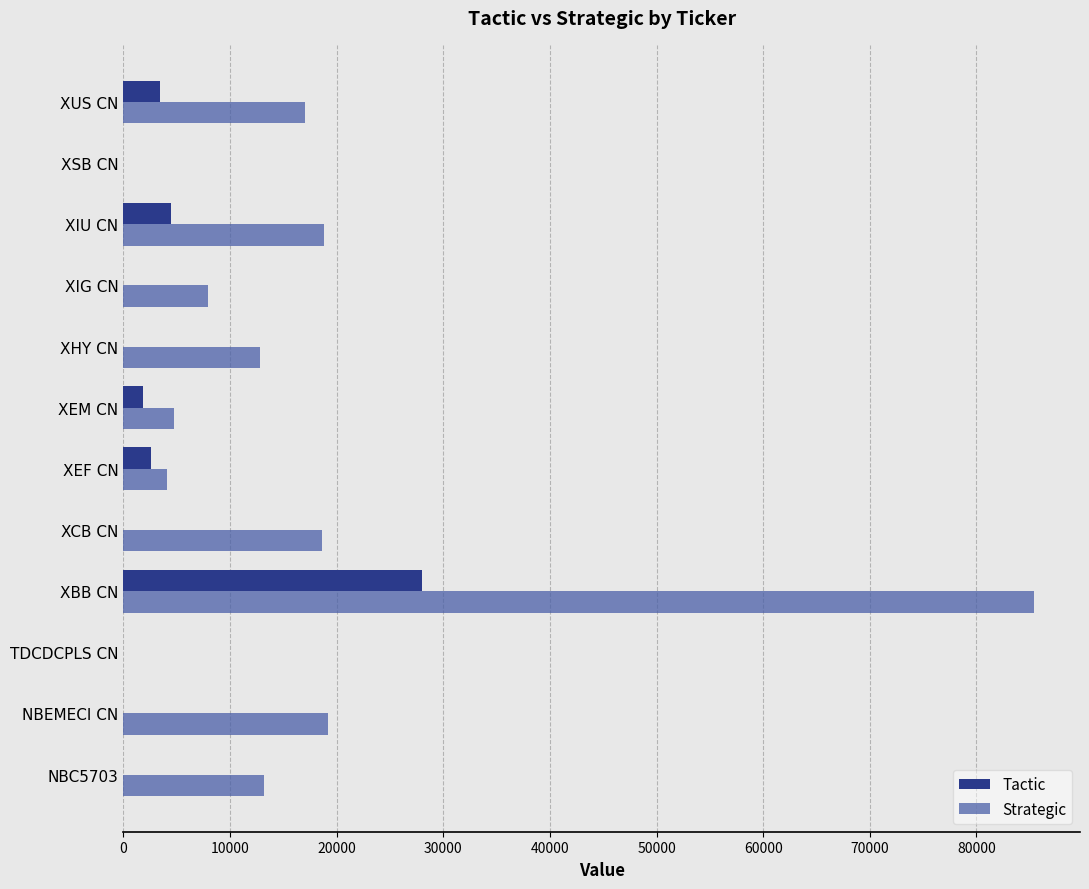

What is the sum of all Tactic values?

40397.0